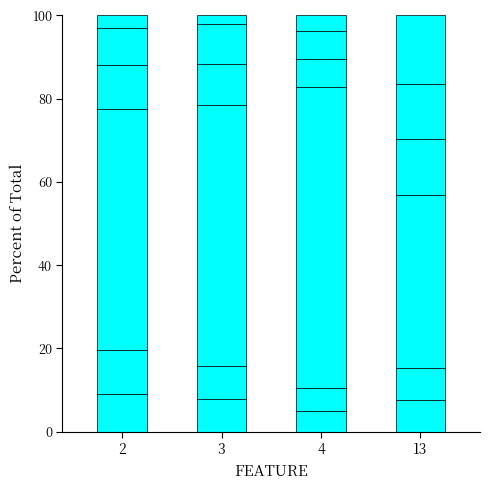

Does the chart contain any negative values?

No